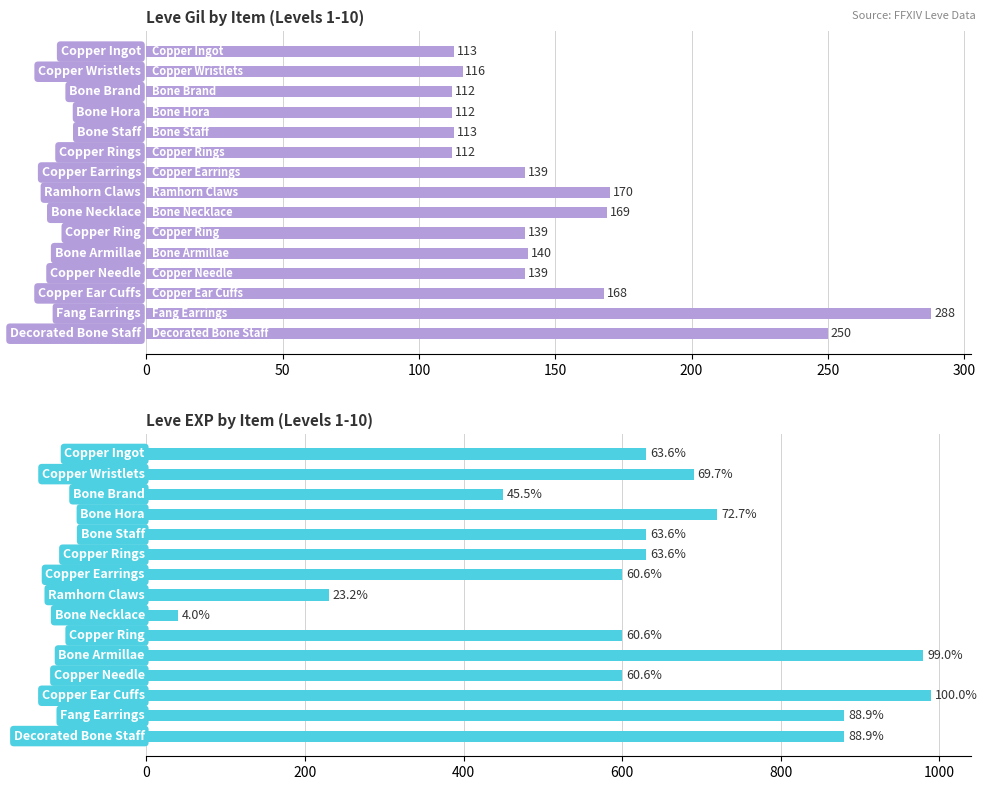

List the series in order of their overall mean, lowest first.

Leve Gil, Leve EXP